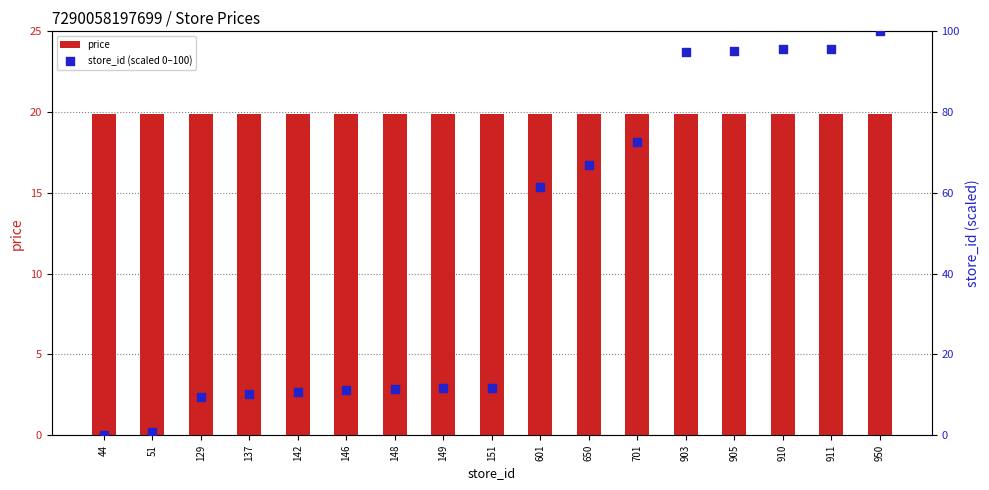

Which series has the largest total across all categories?

store_id (scaled 0–100)